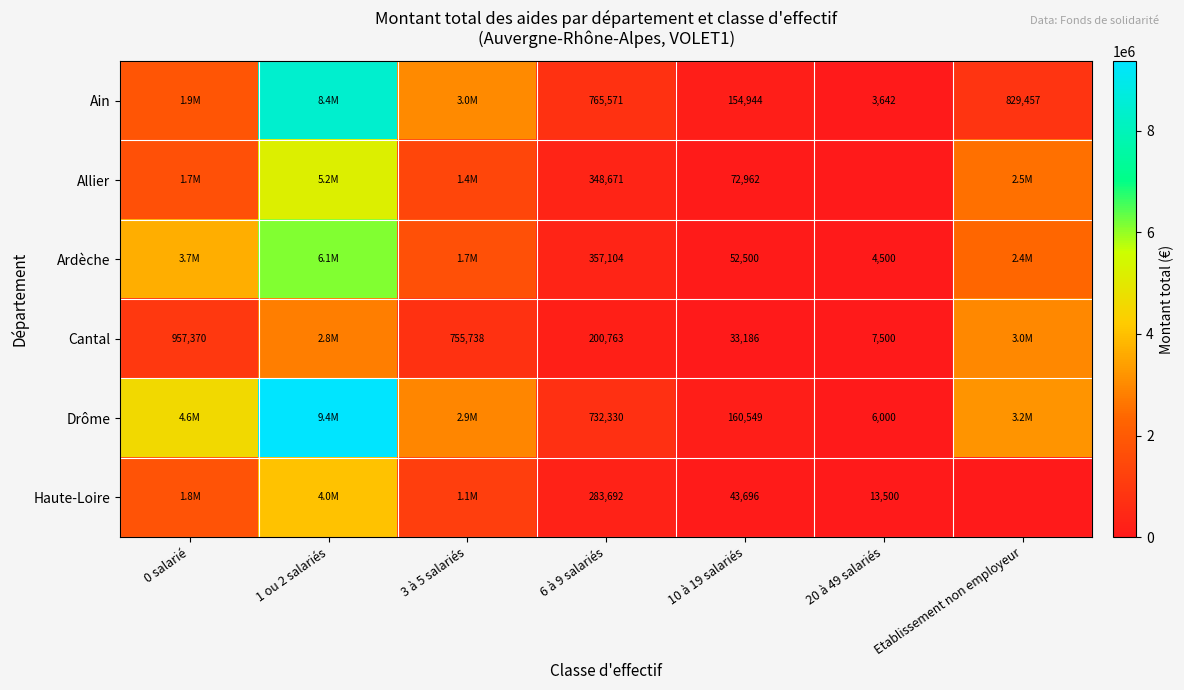

Rank the series at 10 à 19 salariés from lowest to highest value.

Cantal, Haute-Loire, Ardèche, Allier, Ain, Drôme